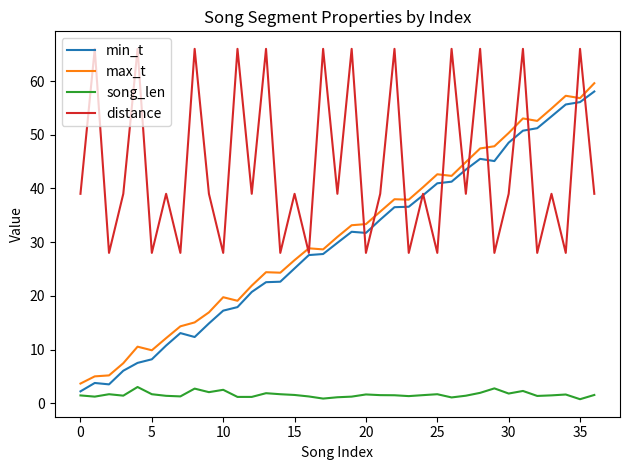

Which series has the largest total across all categories?

distance